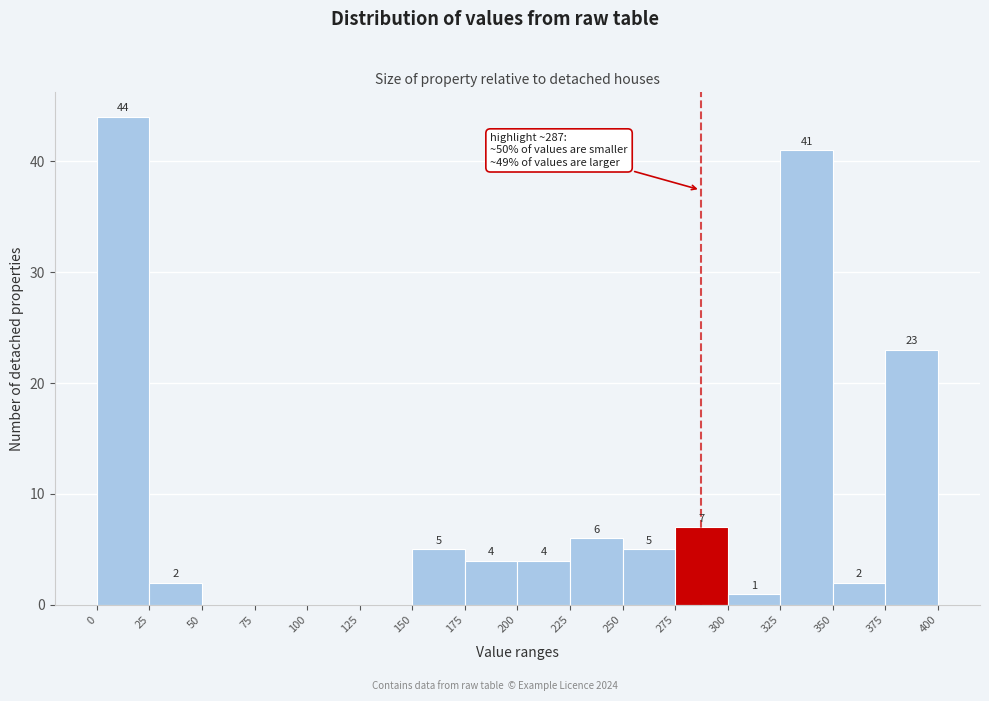

Over which range of the x-axis is the bar tallest?

0 to 25